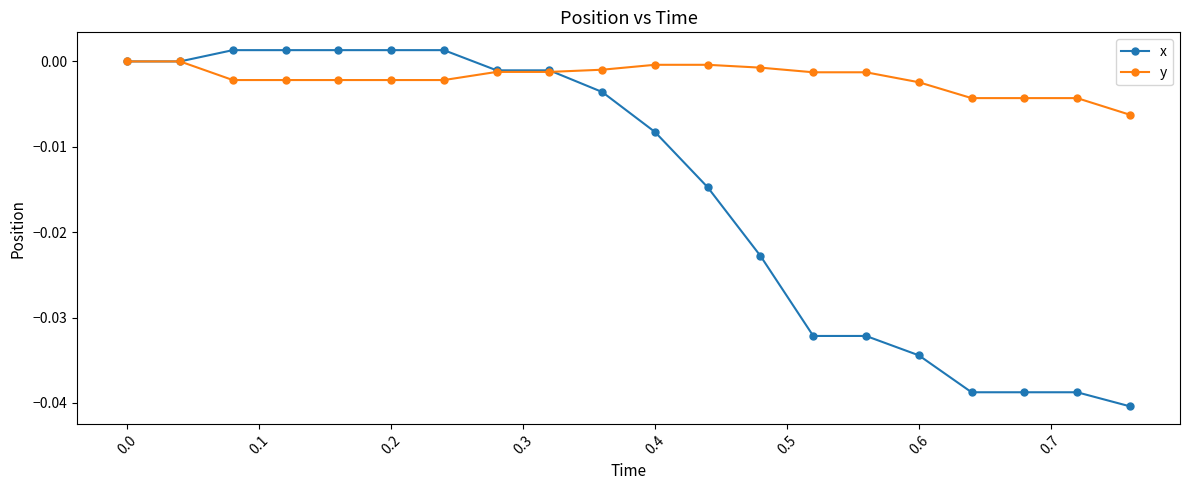

List the series in order of their overall mean, highest first.

y, x